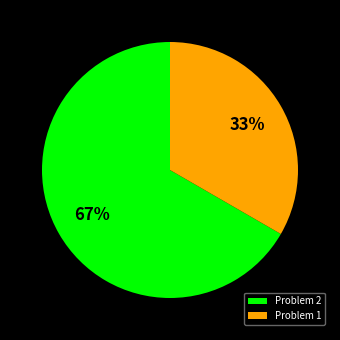

Does any single category account for the majority?

Yes